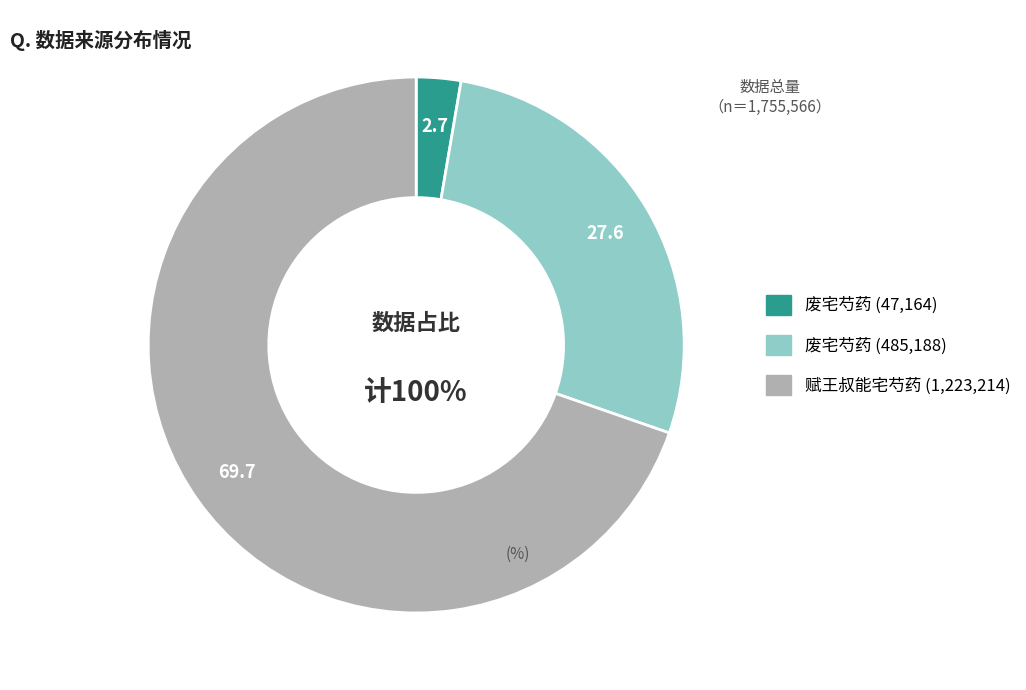

What is the change in value from 废宅芍药 (47164) to 废宅芍药 (485188)?

+438024